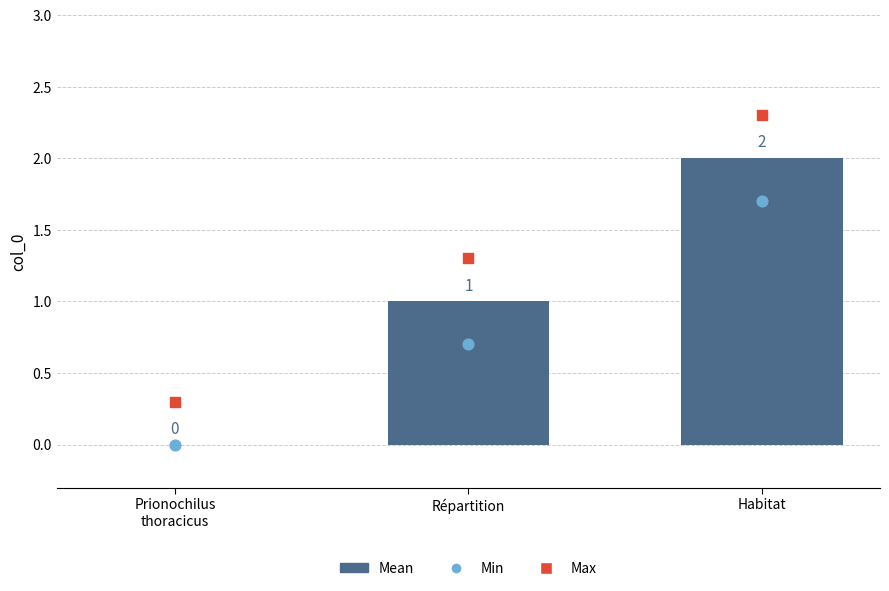

Which series reaches the maximum Y coordinate?

Max